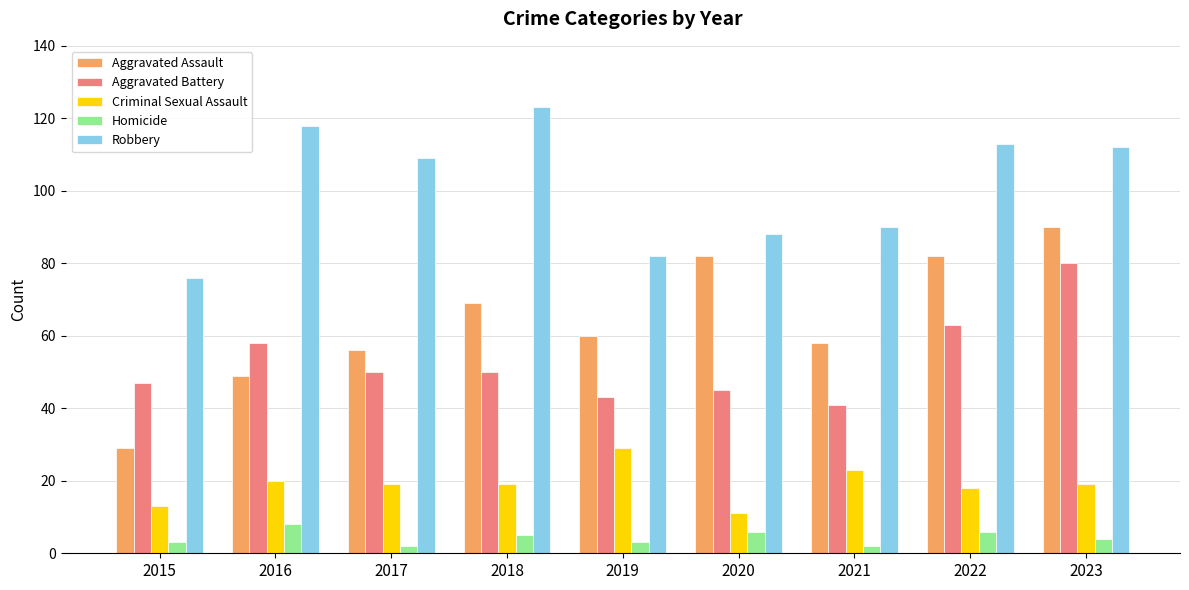

What is the minimum value shown in the chart?

2